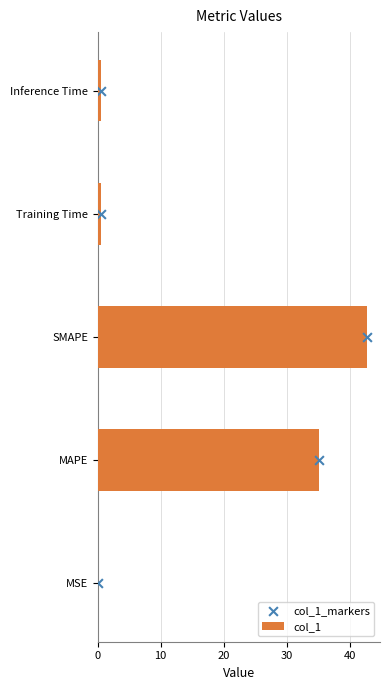

Which series contains the highest Y value?

col_1